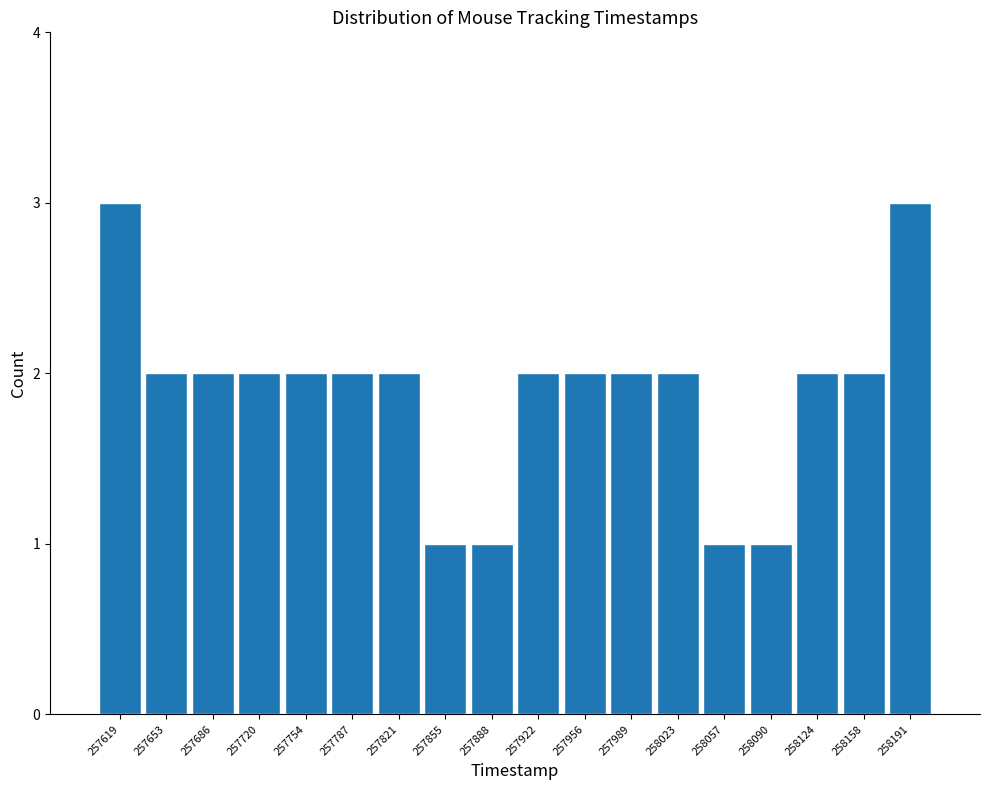

How tall is the bar that spans 257705 to 257735 on the x-axis? Neither the bar edges nor the heights are printed on the chart, so give them approximately, as read against the axes.

2